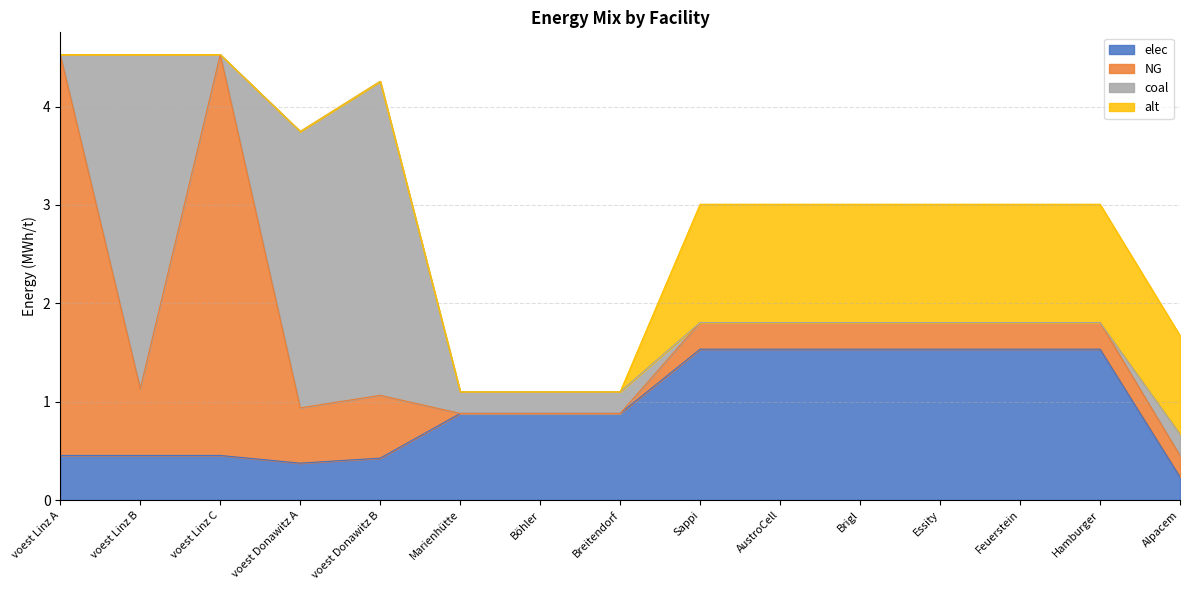

Is it true that coal equals 0.3 at Böhler?

False